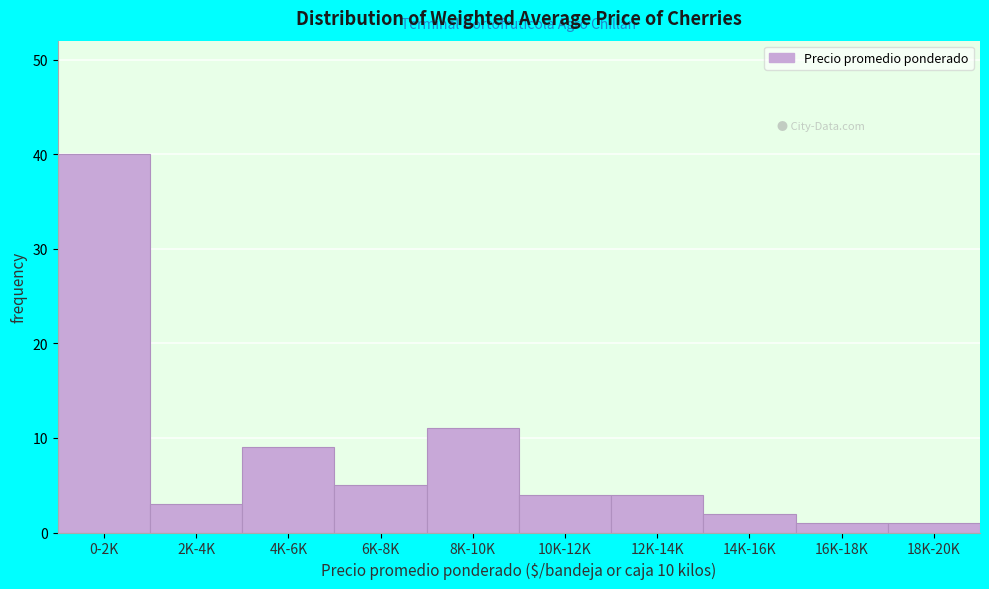

Reading left to right, list all the values displayed in this chart.

40	3	9	5	11	4	4	2	1	1